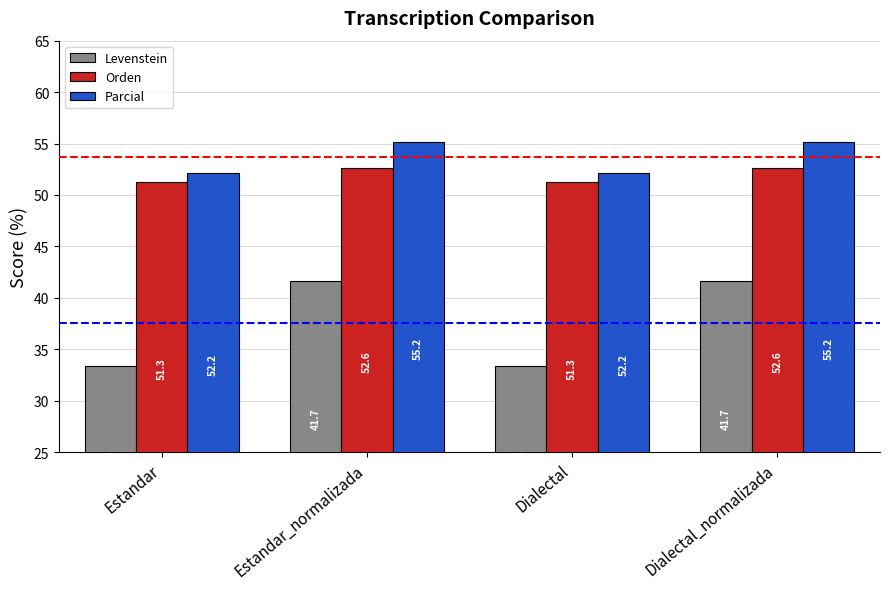

The Levenstein series shows 49.1 at Dialectal. True or false?

False